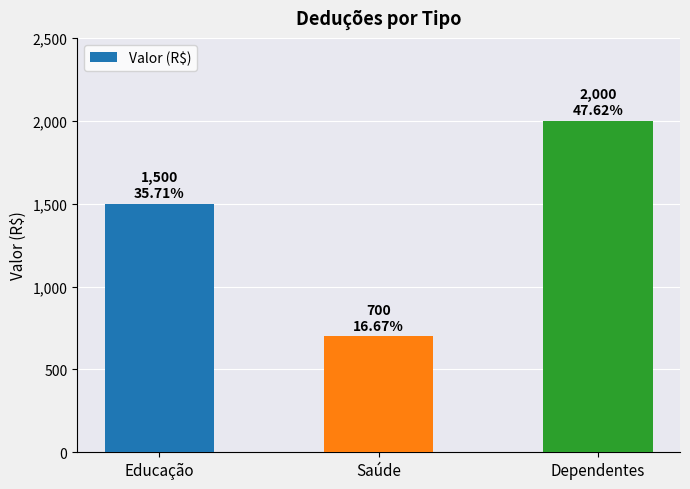

Does the chart contain stacked bars?

No